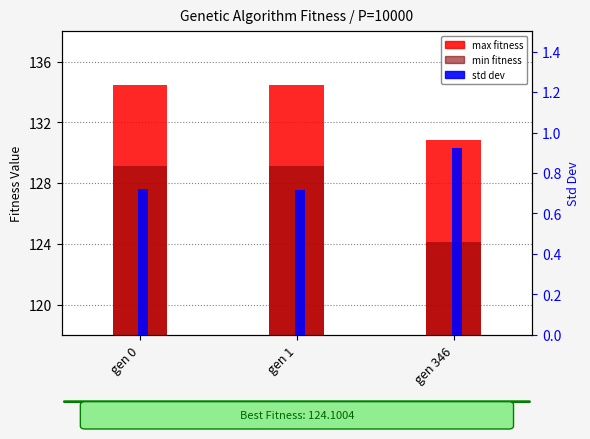

Reading left to right, transcribe all the data shown in this chart.

max: gen 0=134.5	gen 1=134.5	gen 346=130.8
min: gen 0=129.1	gen 1=129.1	gen 346=124.1
std: gen 0=0.7	gen 1=0.7	gen 346=0.9